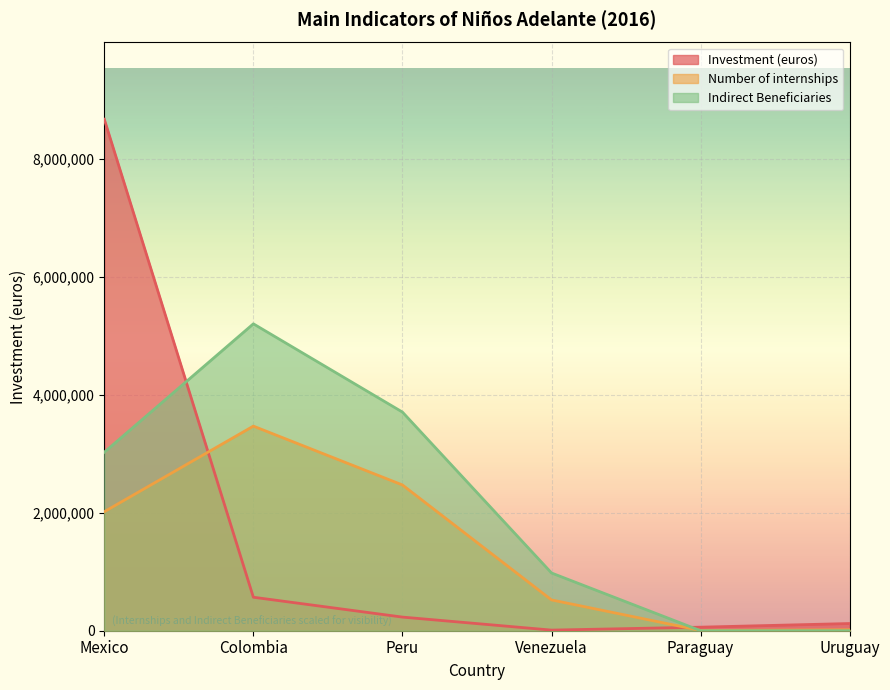

Reading left to right, extract all data points from this chart.

Investment (euros): 8667317.0	567441.0	230909.0	10458.0	60086.0	121918.0
Number of internships: 2016461.3	3466926.8	2469768.0	521708.5	4405.5	15651.3
Indirect Beneficiaries: 3024691.9	5200390.2	3704652.0	978203.4	0.0	0.0